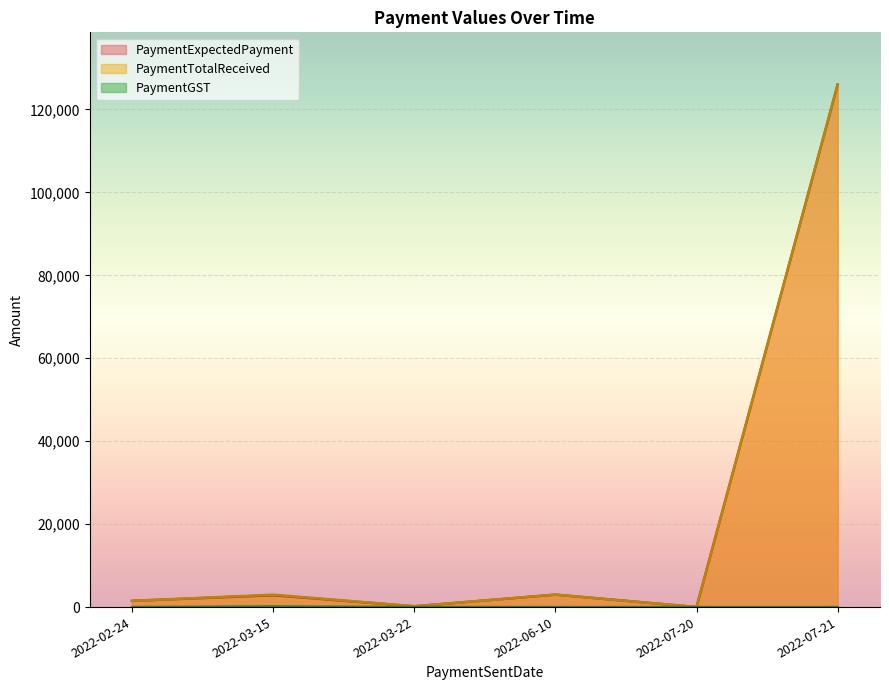

At 2022-06-10, list the series in order from largest to smallest.

PaymentExpectedPayment, PaymentTotalReceived, PaymentGST